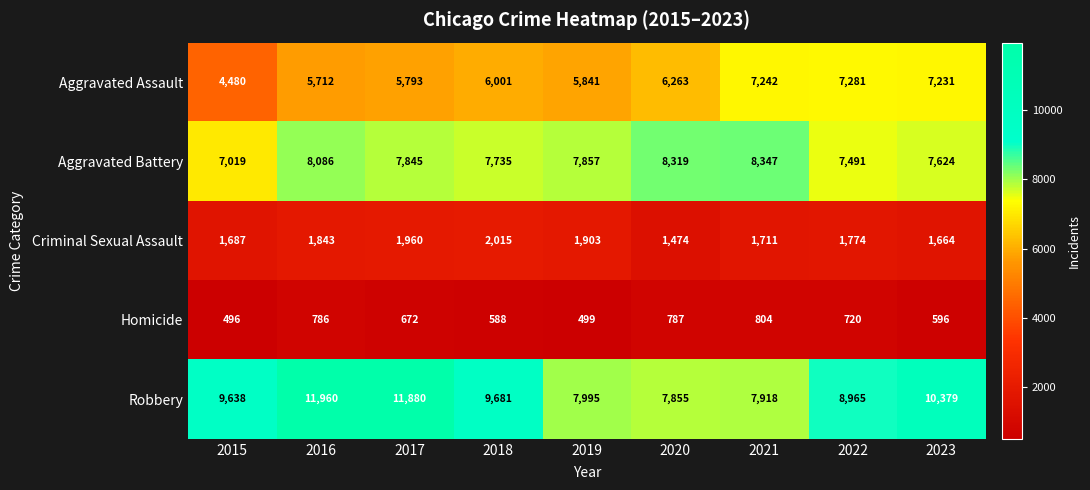

What is the sum of all Criminal Sexual Assault values?

16031